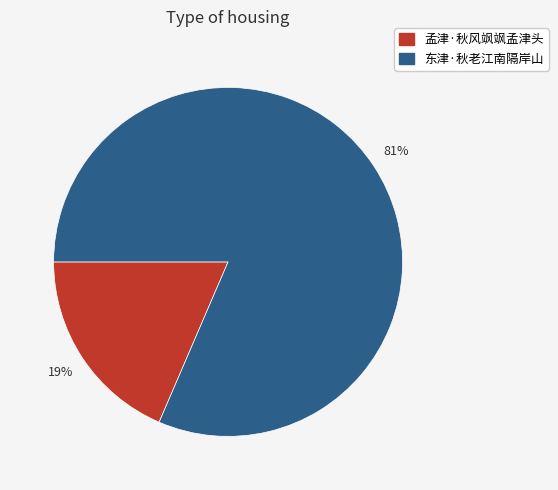

To the nearest percent, what is the combined percentage of 孟津·秋风飒飒孟津头 and 东津·秋老江南隔岸山?

100%